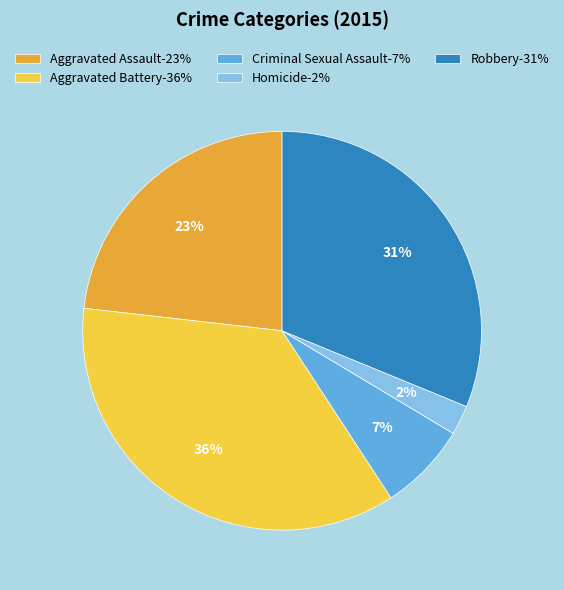

To the nearest percent, what is the difference between the Homicide-2% and Criminal Sexual Assault-7% slice percentages?

5%